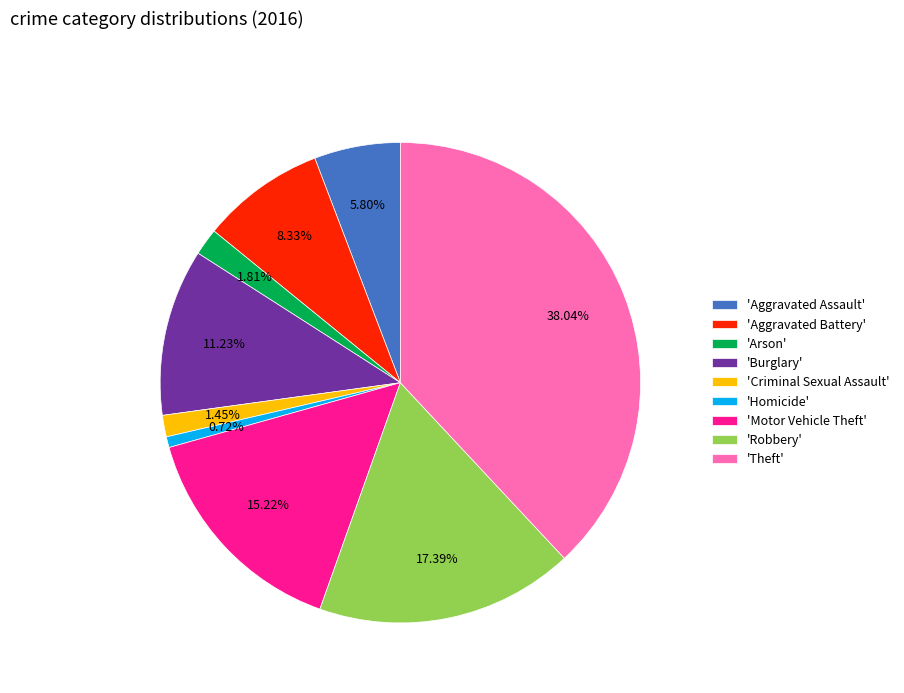

To the nearest percent, what is the average slice percentage?

11%